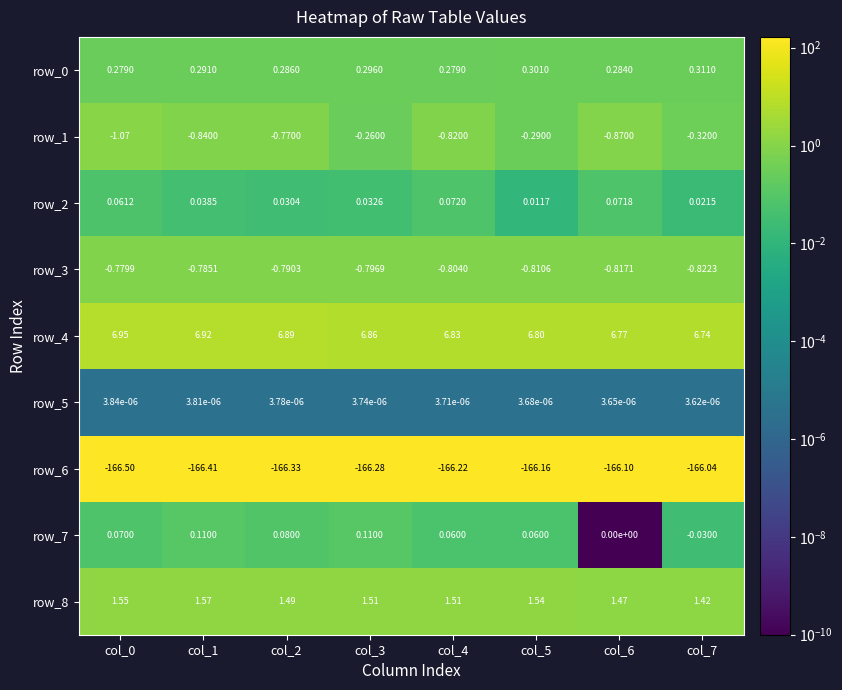

Is the value of row_7 at col_0 greater than the value of row_6 at col_4?

Yes